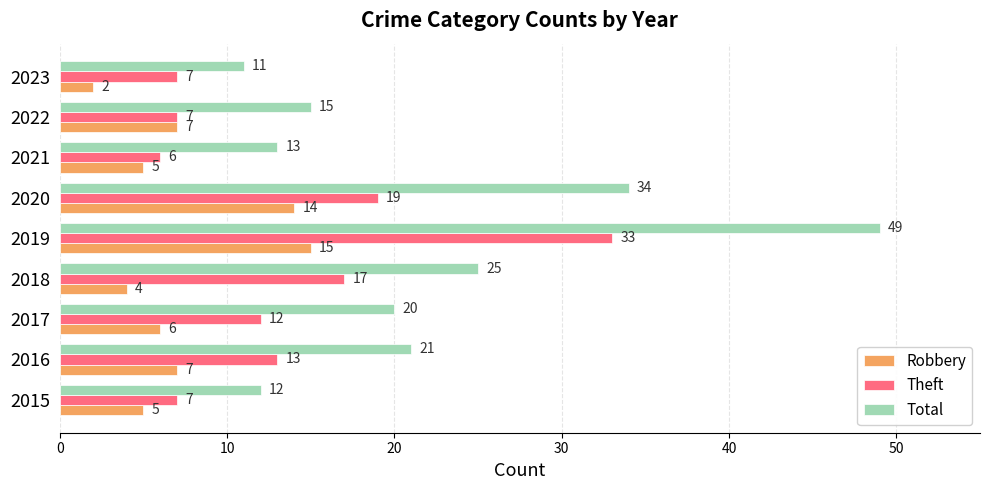

Is it true that Theft equals 29 at 2020?

False